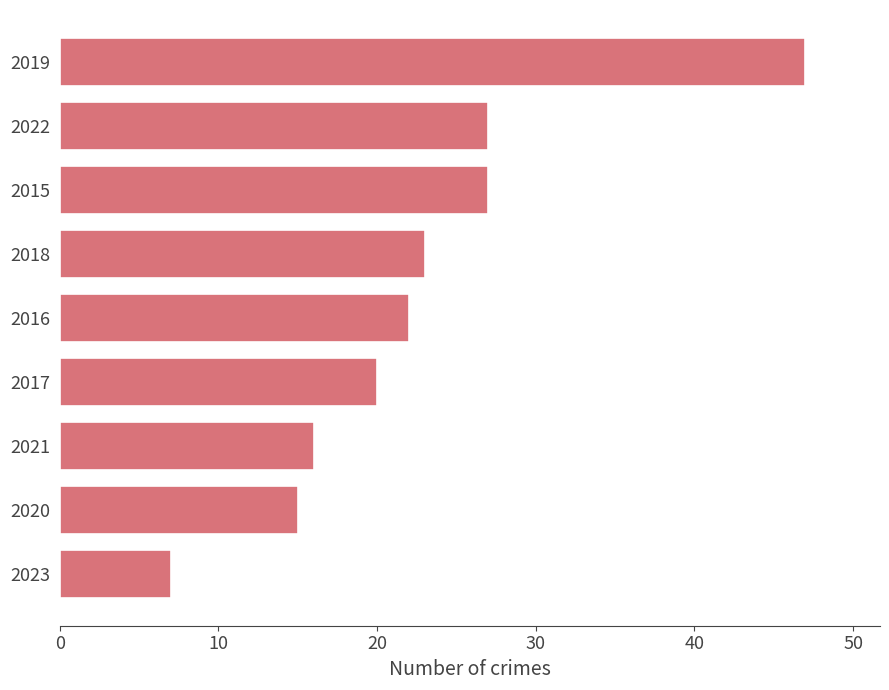

Which category has the highest value across all series?

2019